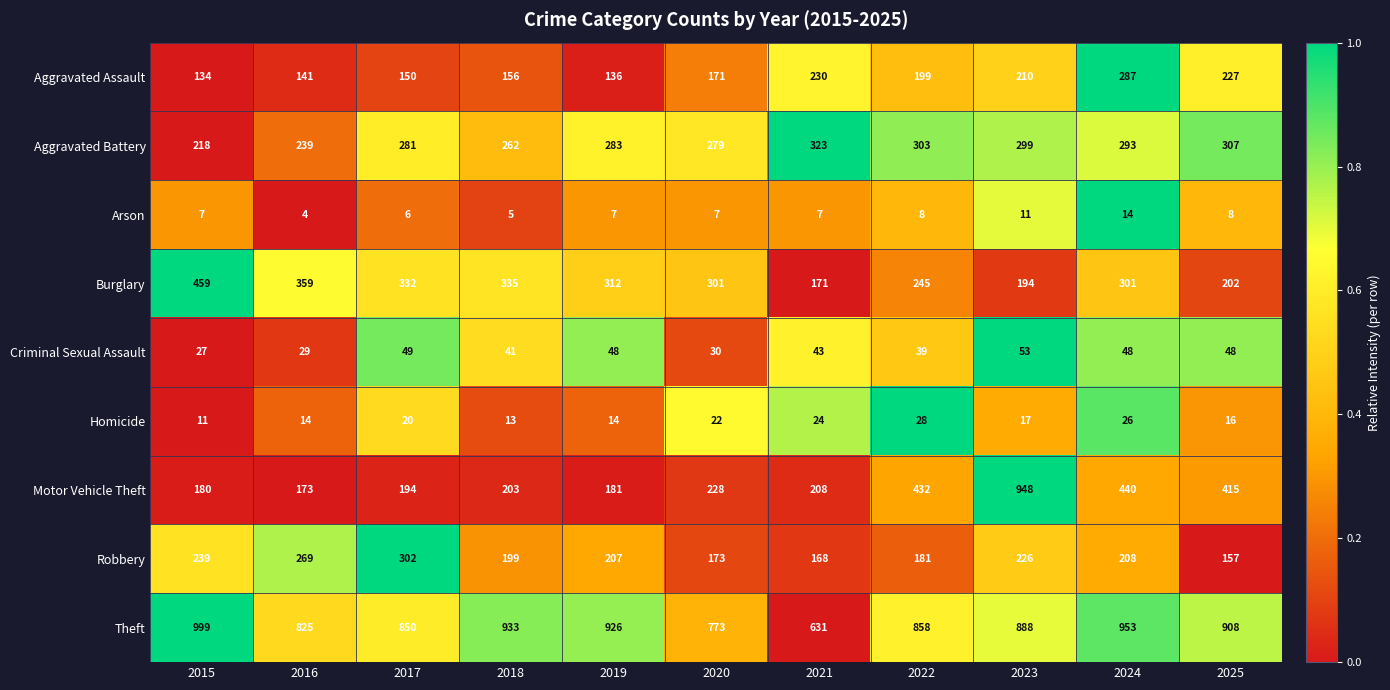

What is the sum of the Arson values at 2021 and 2022?

15